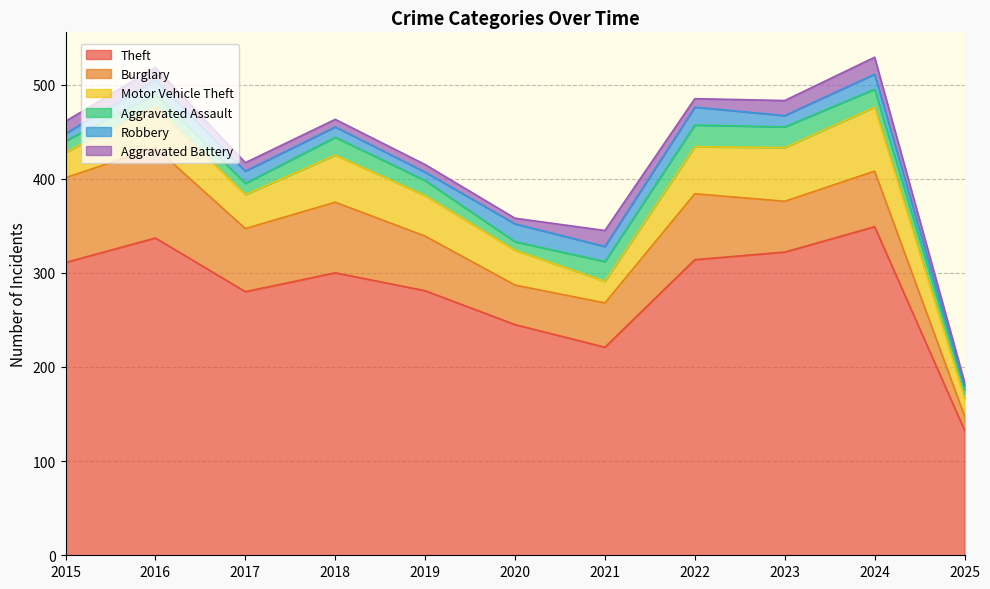

What is the total value across all series at 2023?

483